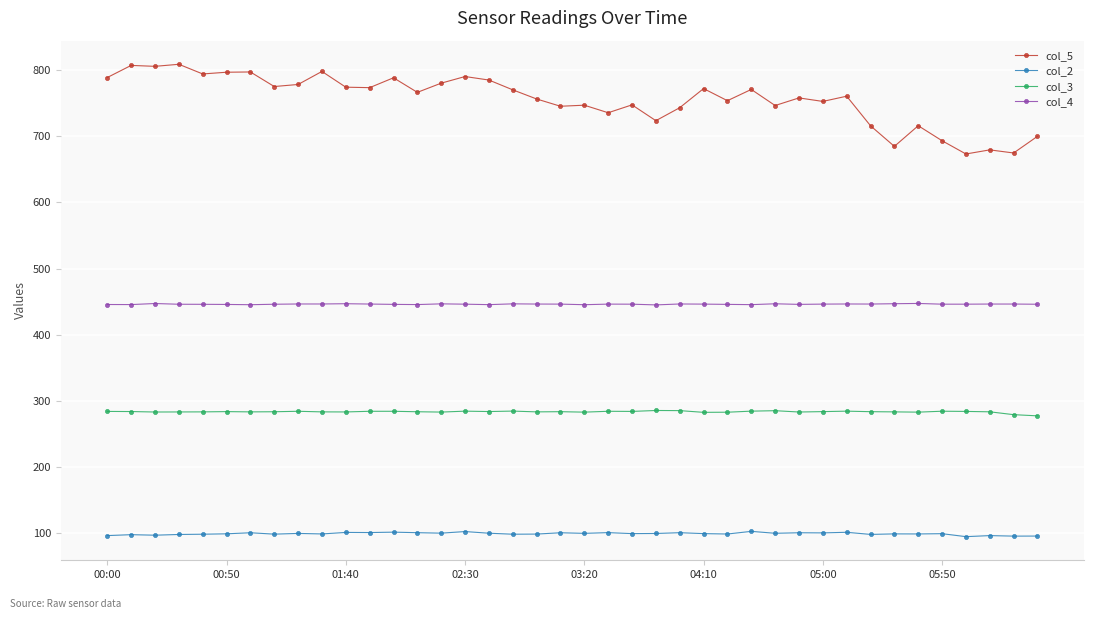

Which series has the largest total across all categories?

col_5